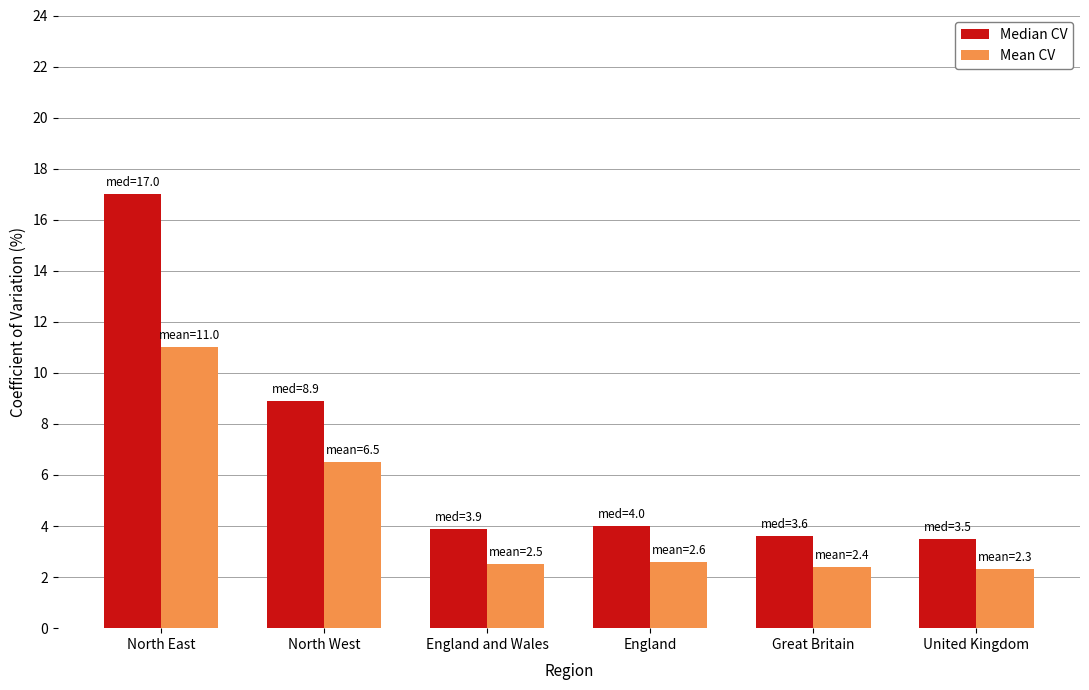

Rank the series at England from highest to lowest value.

Median CV, Mean CV